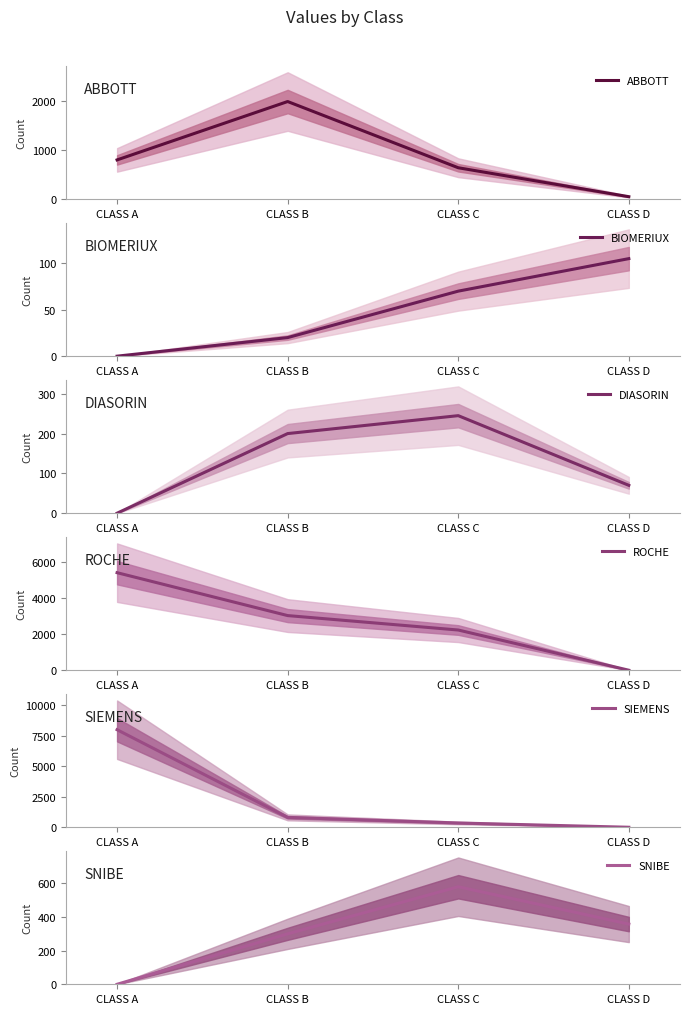

What is the difference between the maximum and minimum values in the SIEMENS series?

8000